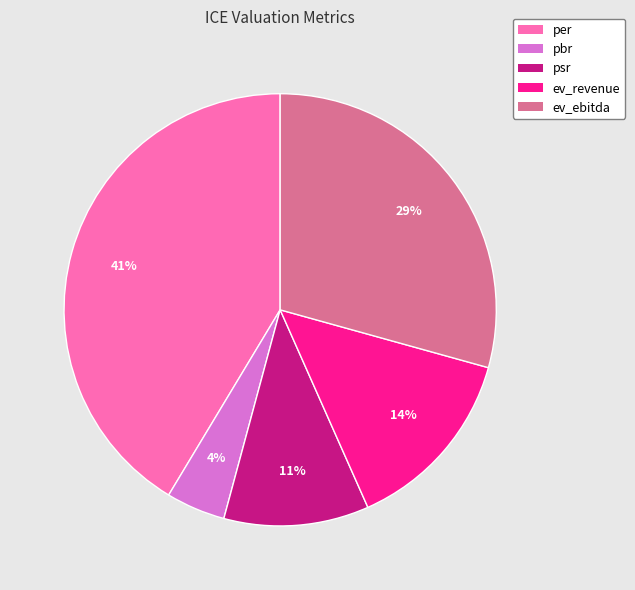

Between psr and ev_revenue, which is larger?

ev_revenue